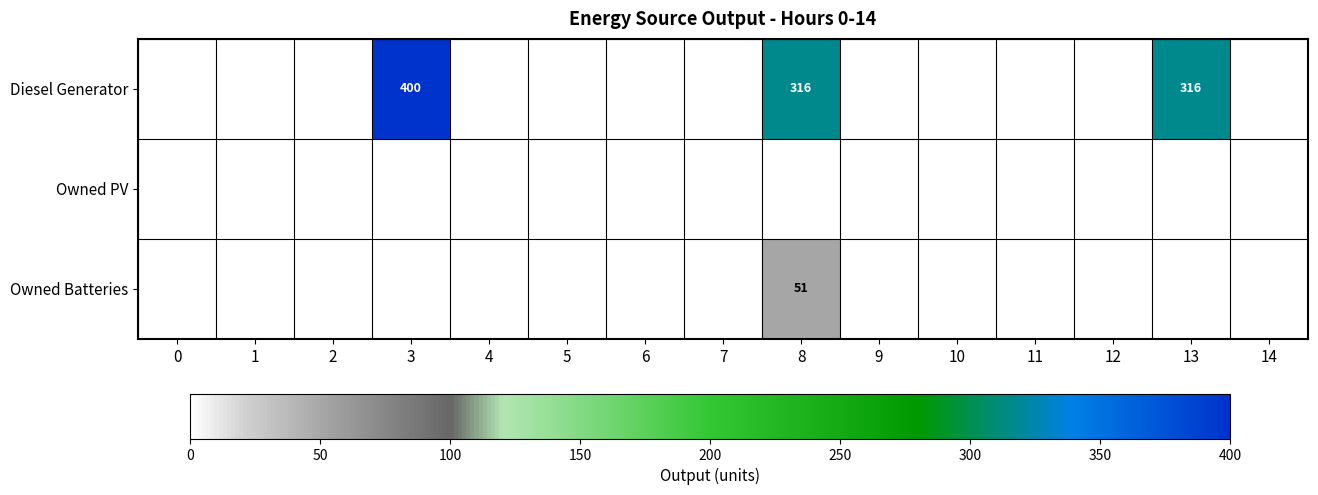

How many values in Diesel Generator are above zero?

3